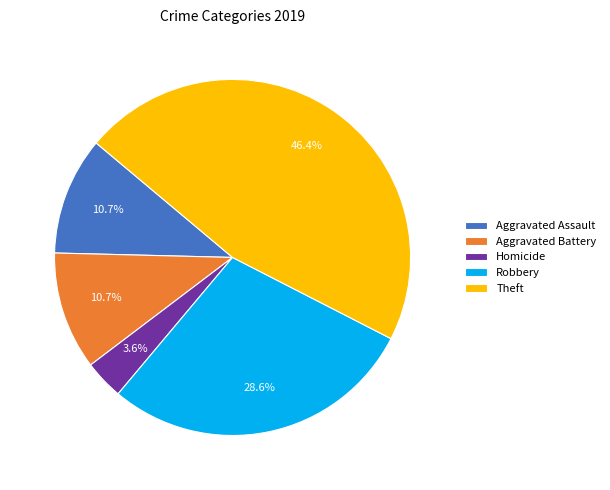

How many slices are in this pie chart?

5